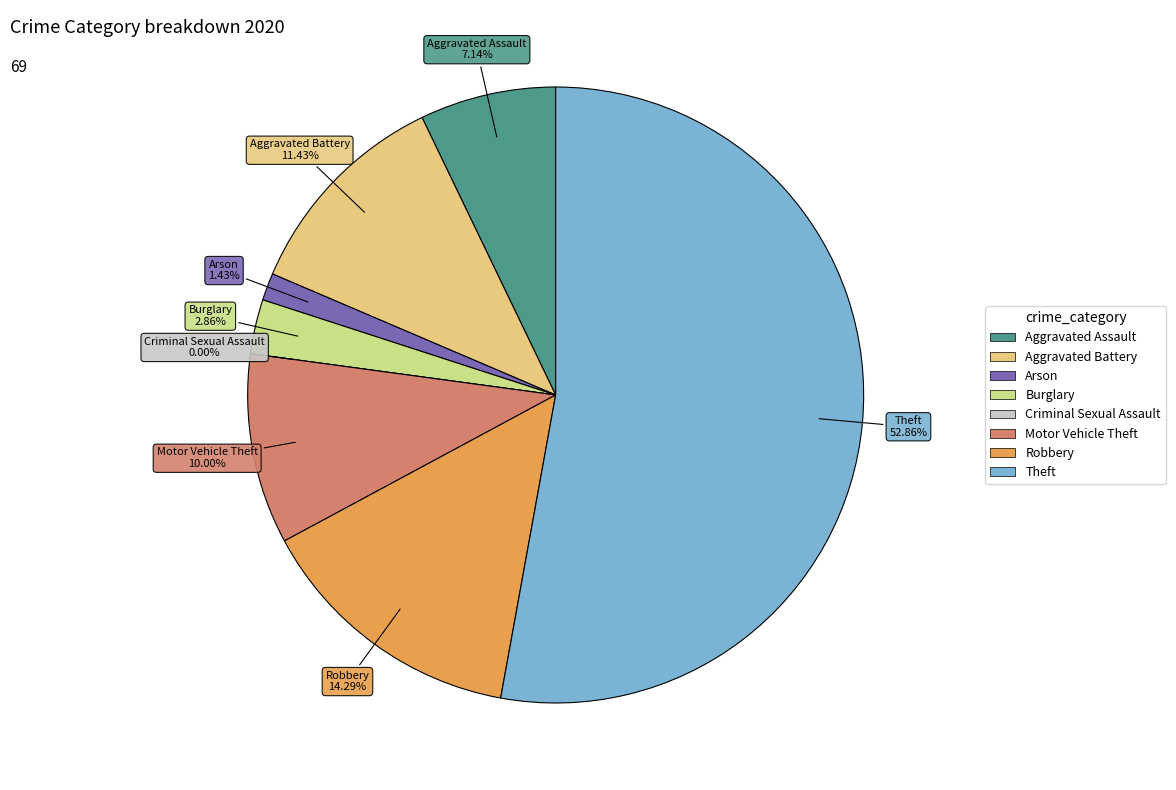

The Arson slice represents 1% of the pie. True or false?

True